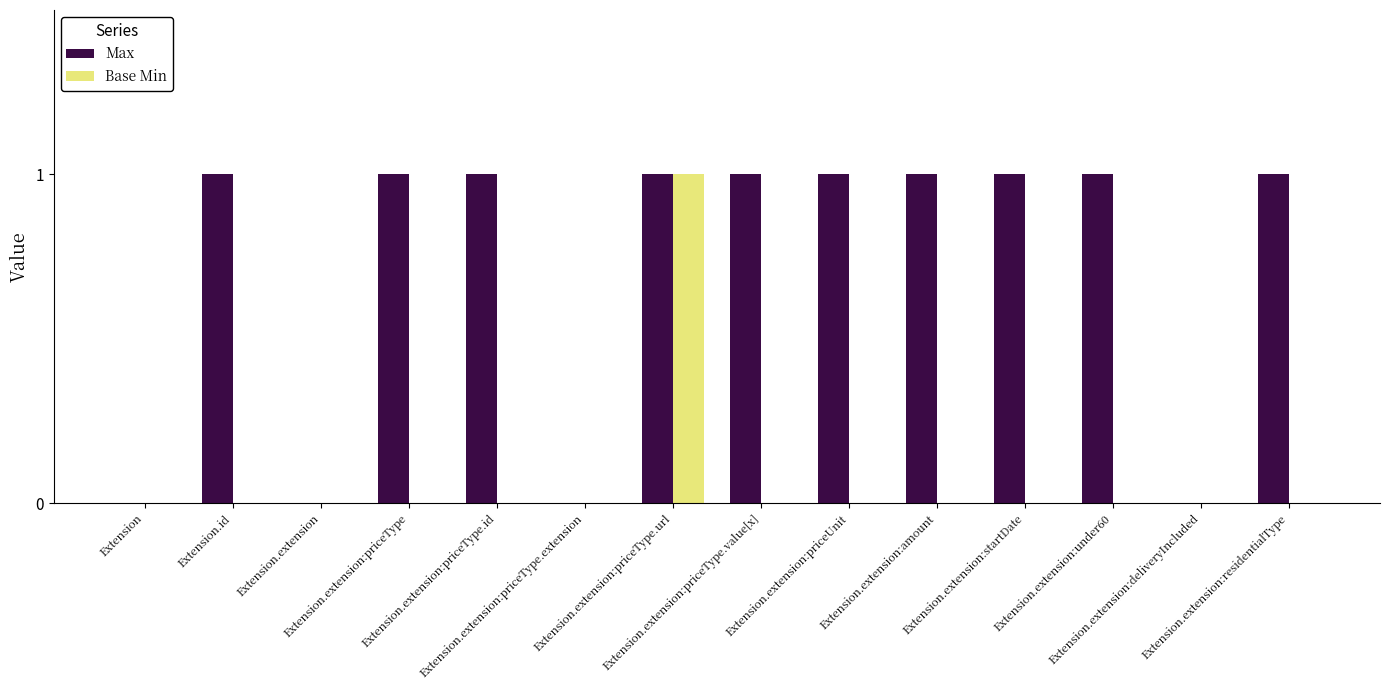

The Max series shows 1 at Extension.extension:priceType.value[x]. True or false?

True